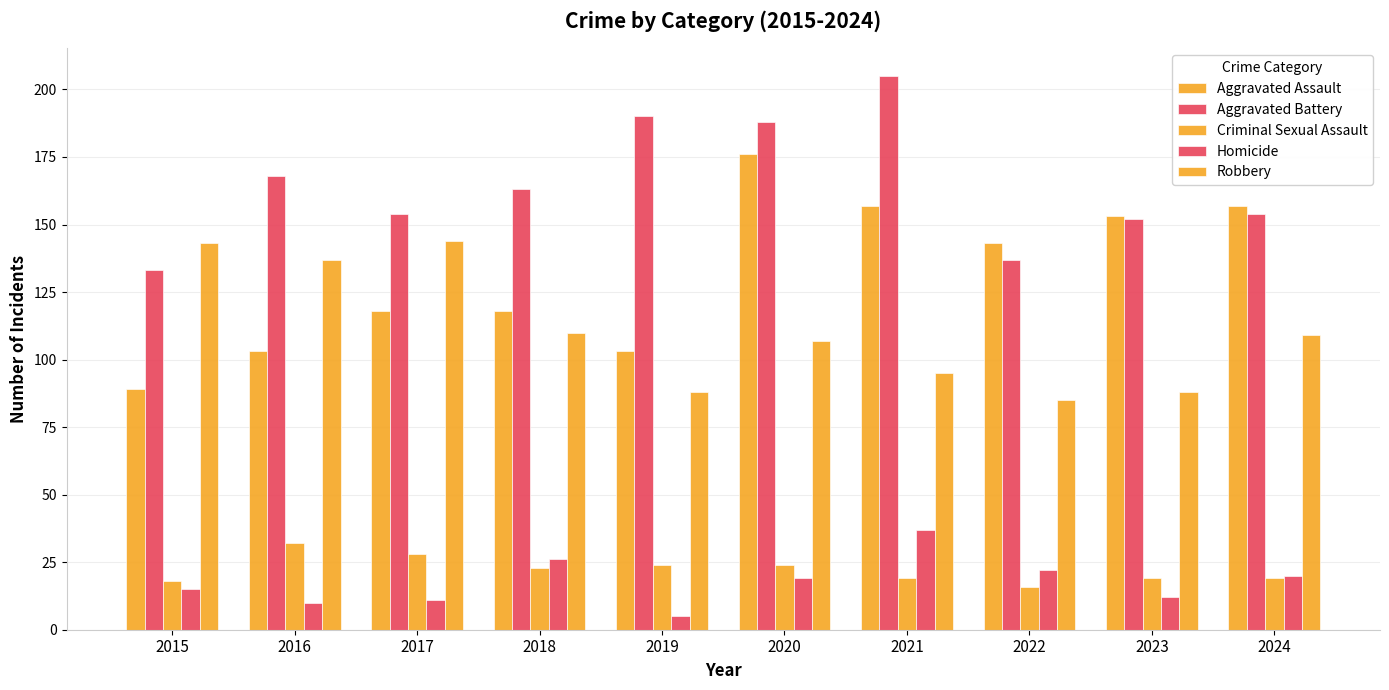

Count the number of categories in the chart.

10